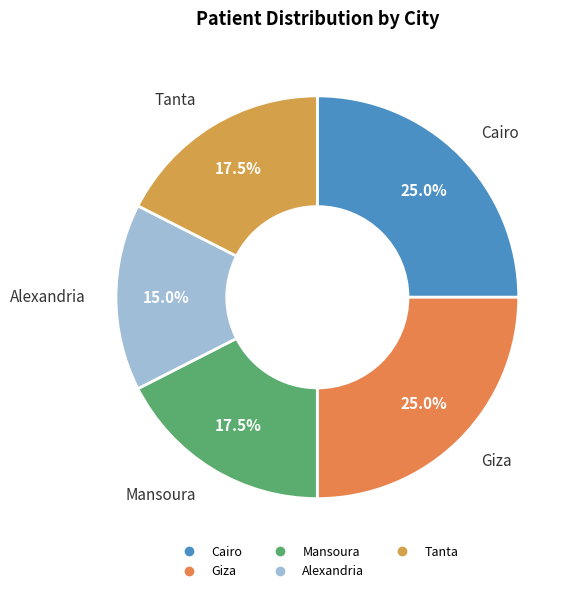

Count the number of slices in the pie.

5